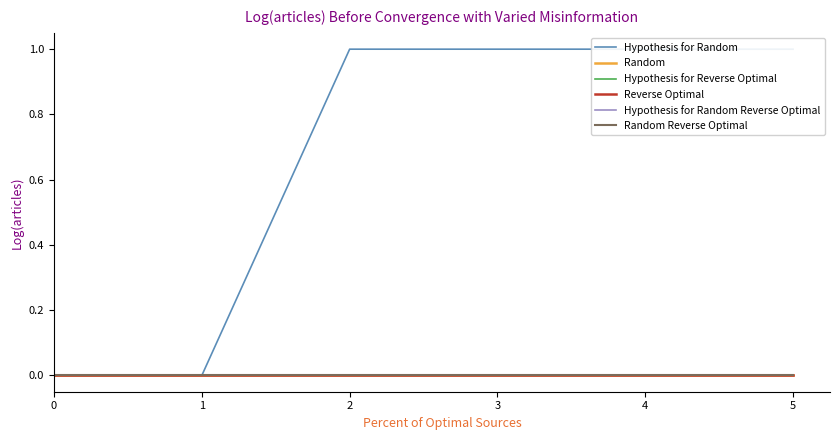

Reading left to right, transcribe all the data shown in this chart.

Hypothesis for Random: 0	0	1	1	1	1
Random: 0	0	0	0	0	0
Hypothesis for Reverse Optimal: 0	0	0	0	0	0
Reverse Optimal: 0	0	0	0	0	0
Hypothesis for Random Reverse Optimal: 0	0	0	0	0	0
Random Reverse Optimal: 0	0	0	0	0	0